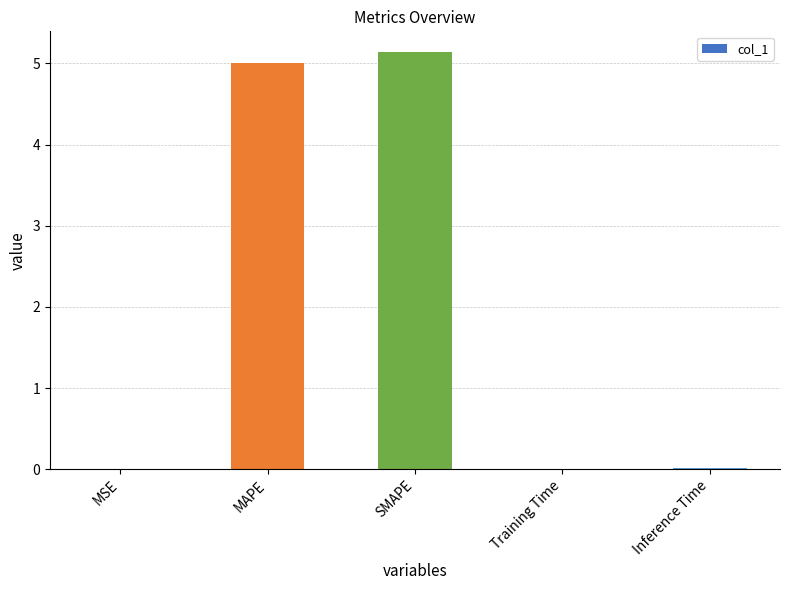

True or false: the data shows 1.8 at SMAPE.

False